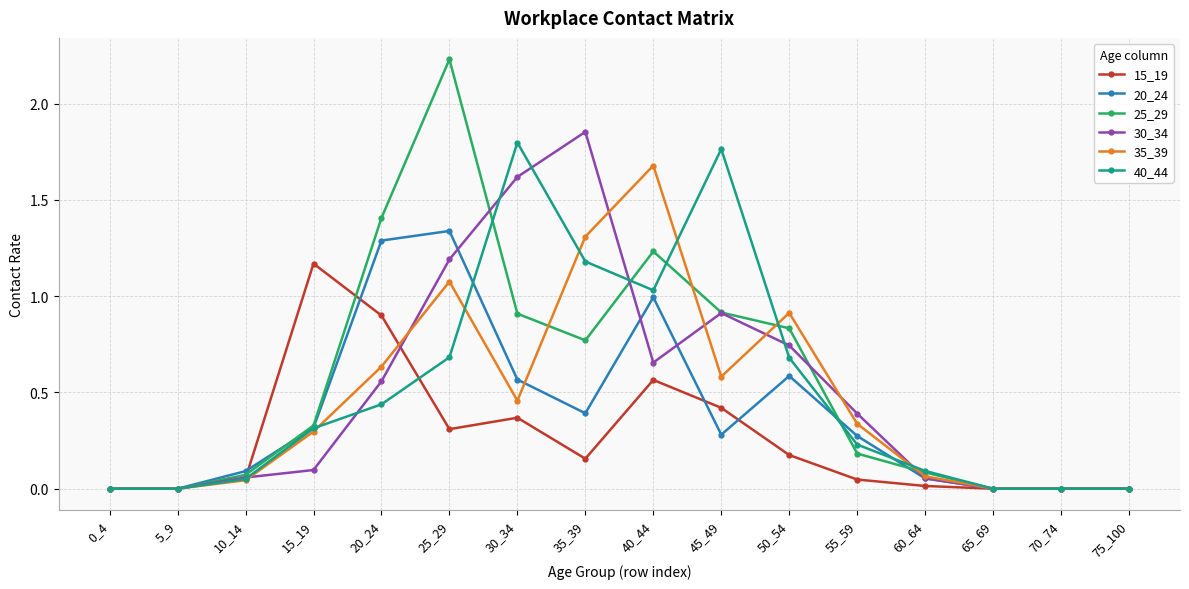

True or false: 15_19 has more than 1 interior local peaks.

True